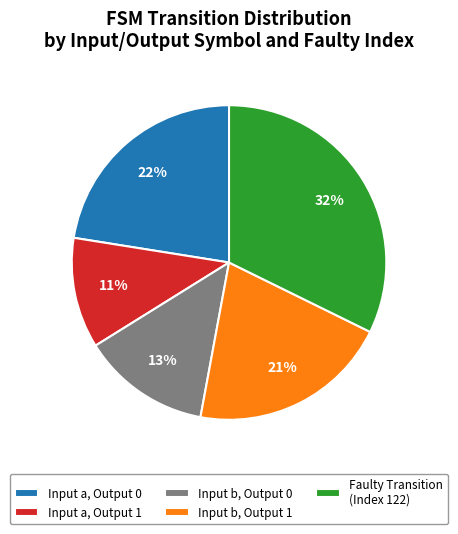

Does Input a, Output 1 account for over 50% of the chart?

No